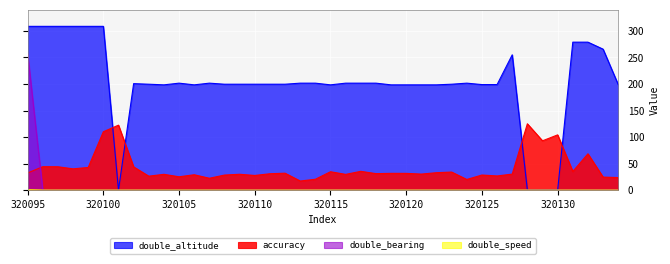

The double_bearing series shows 0.2 at 320129. True or false?

False